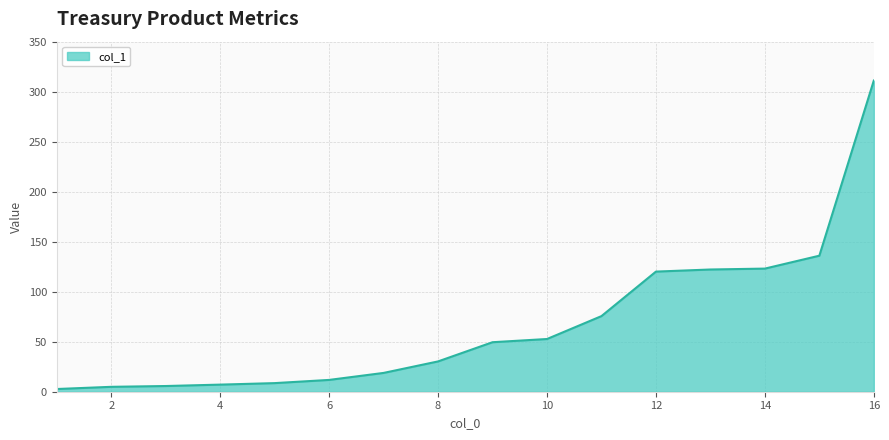

What is the maximum value shown in the chart?

311.1